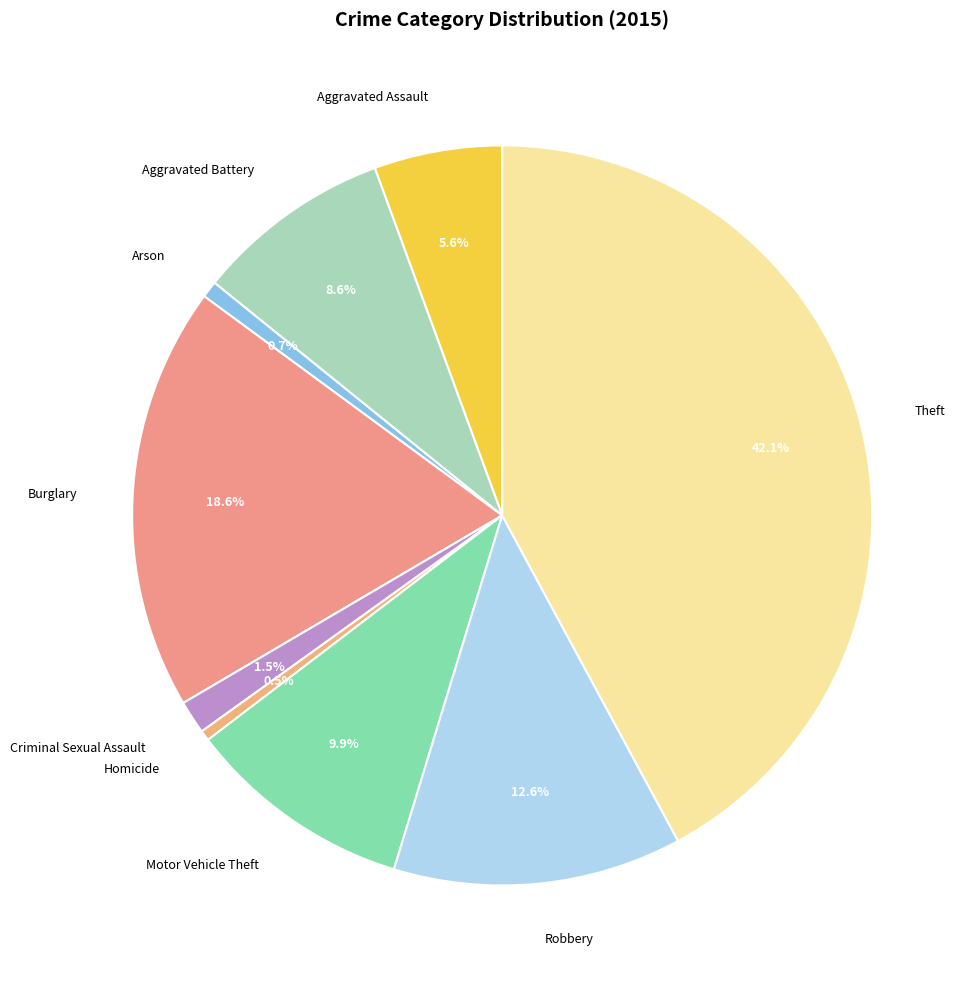

What is the largest slice in the pie chart?

Theft